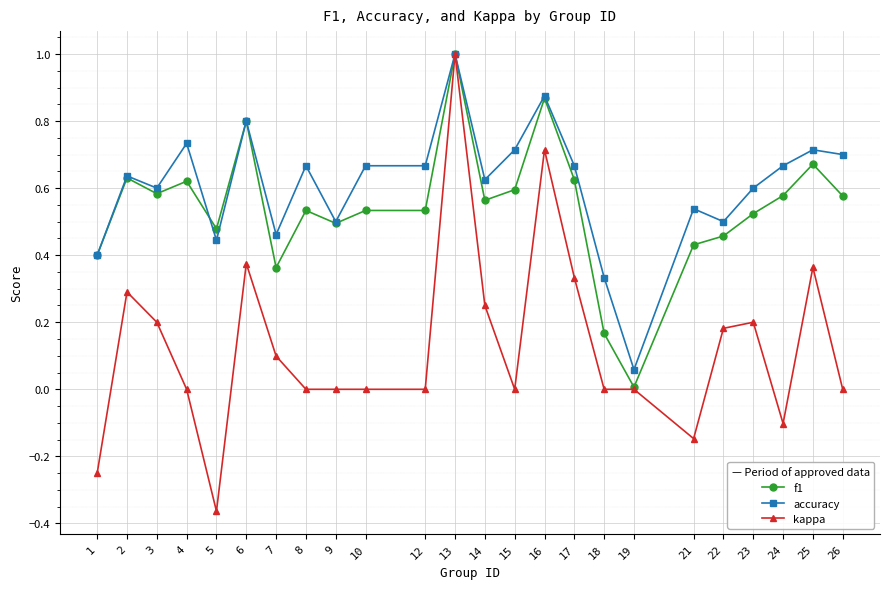

Which series has the largest total across all categories?

accuracy